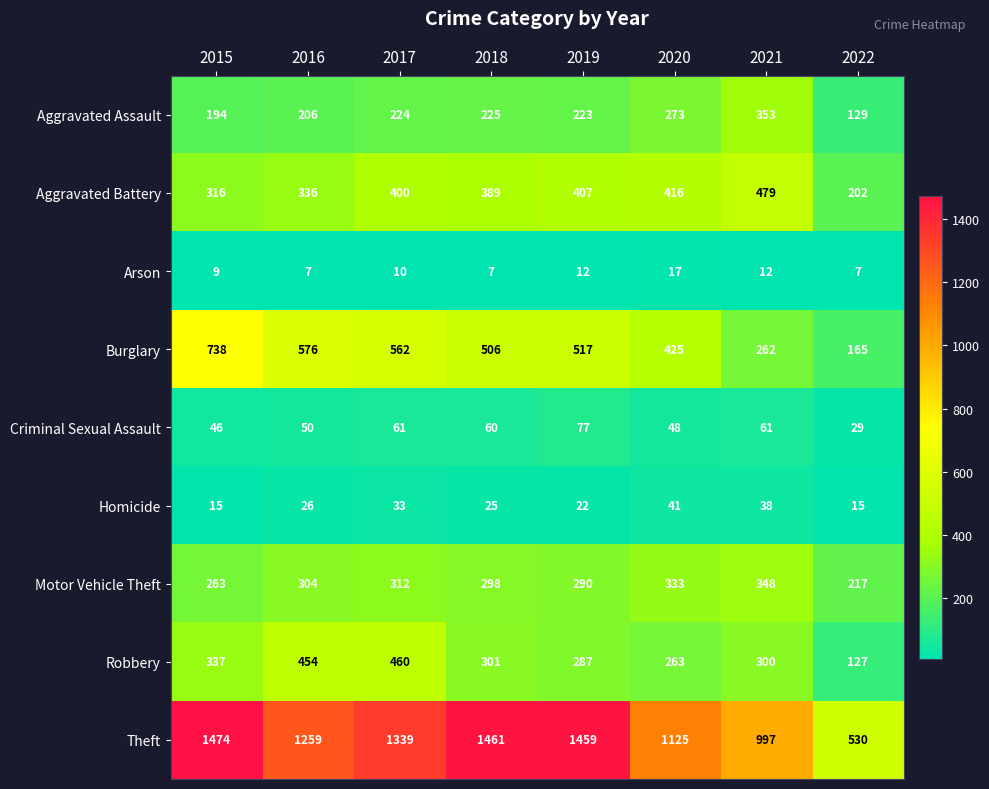

At which category is the sum across all series the highest?

2017